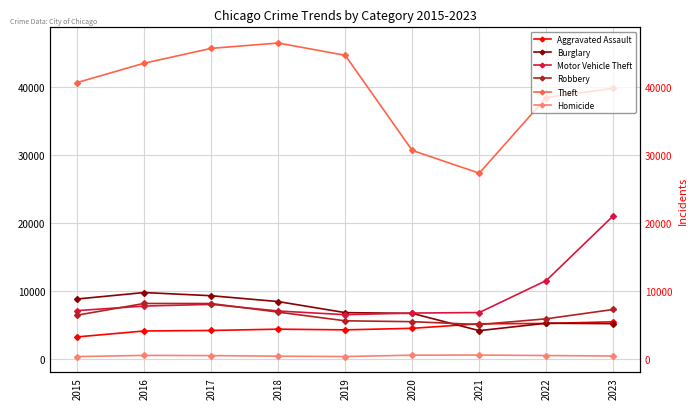

How many values in the Burglary series exceed 6815?

4